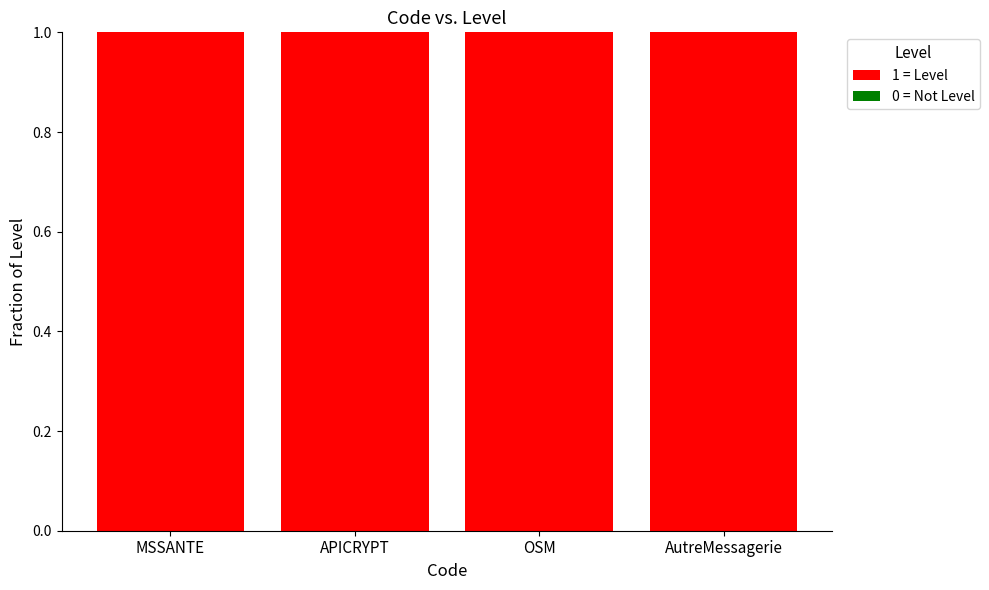

What are all the series names shown in the legend?

1 = Level, 0 = Not Level